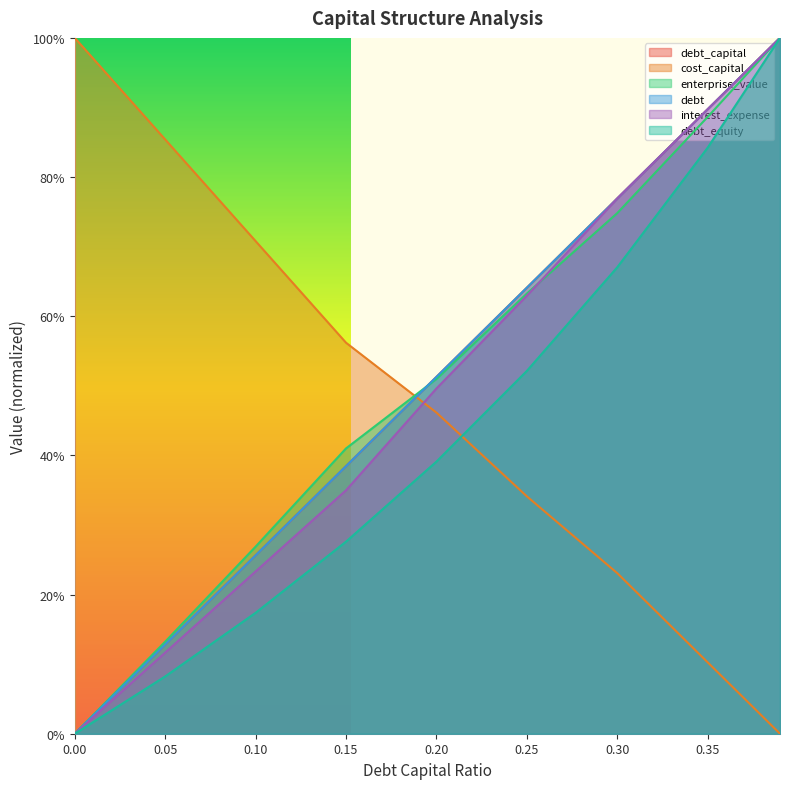

True or false: debt_equity has more than 0 interior local peaks.

False